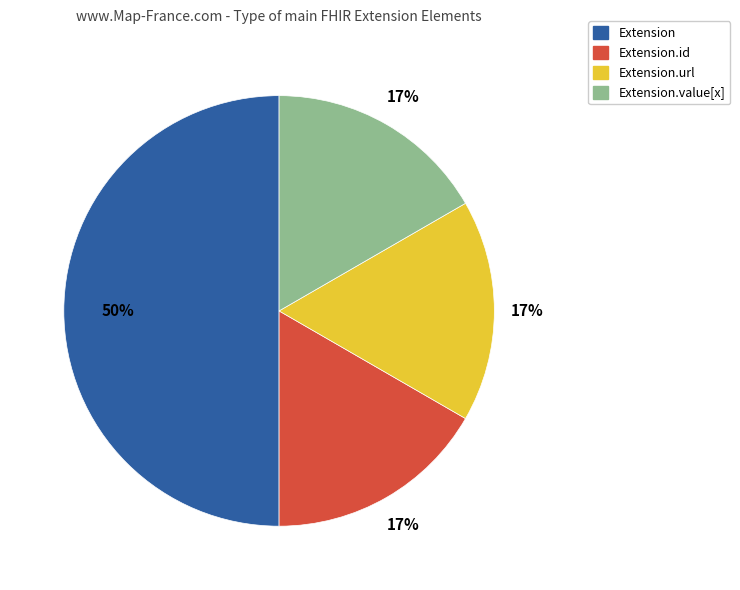

Does Extension.id represent more than half of the total?

No